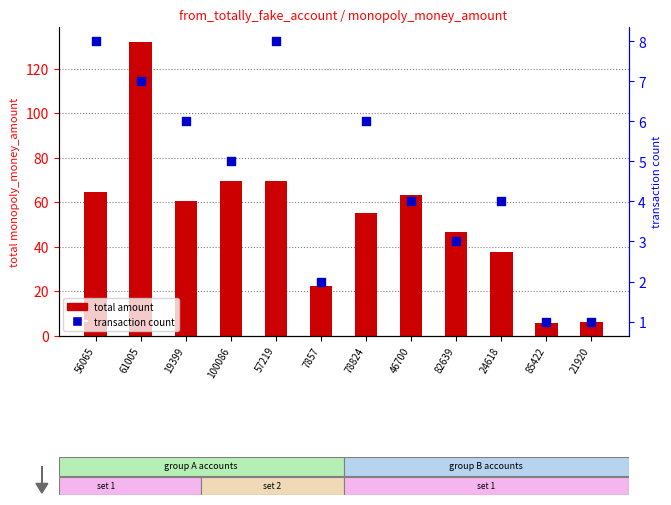

Which series has the largest Y range (max minus min)?

total amount